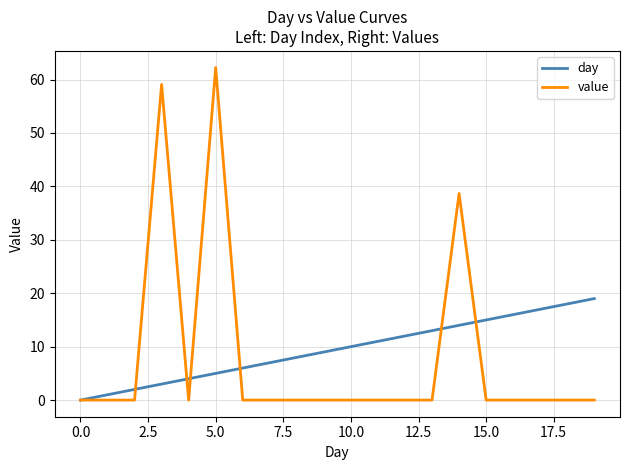

Rank the series by their maximum value, from lowest to highest.

day, value